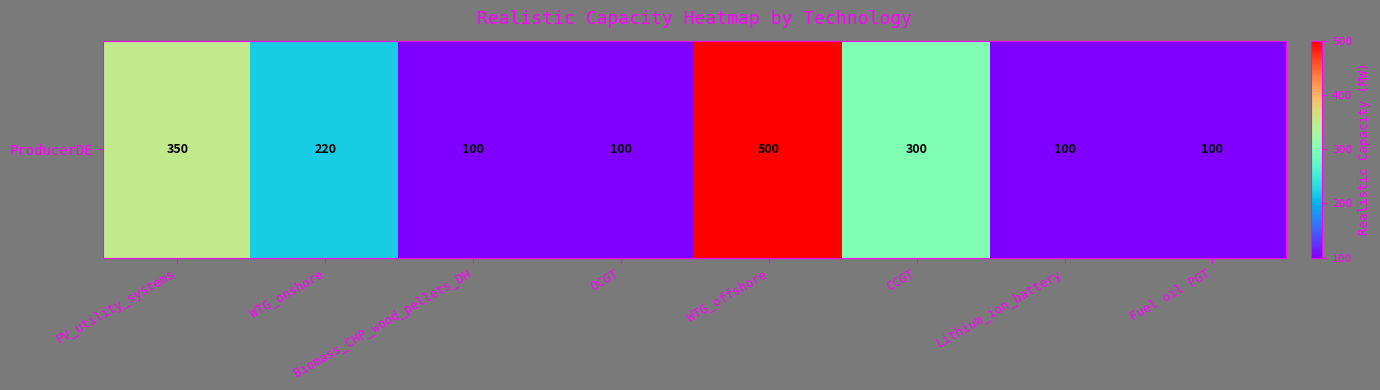

Between OCGT and Lithium_ion_battery, which is larger?

OCGT